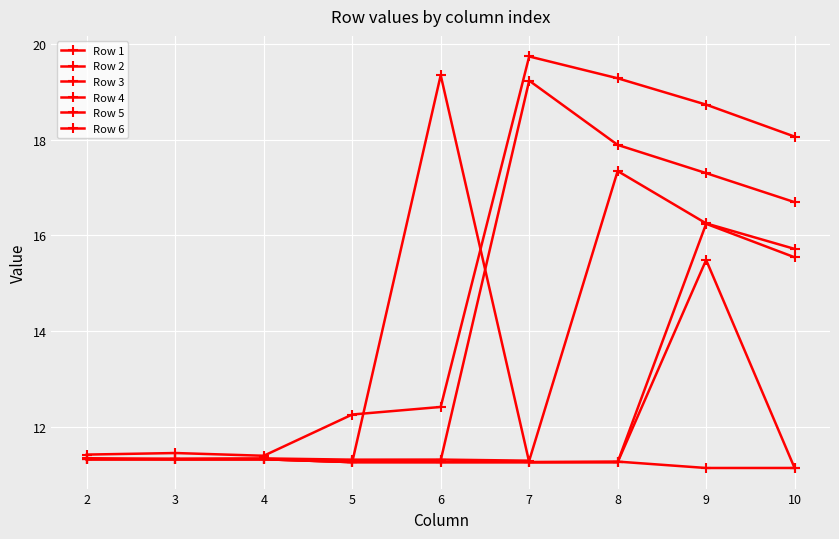

Count the number of data series in this chart.

6